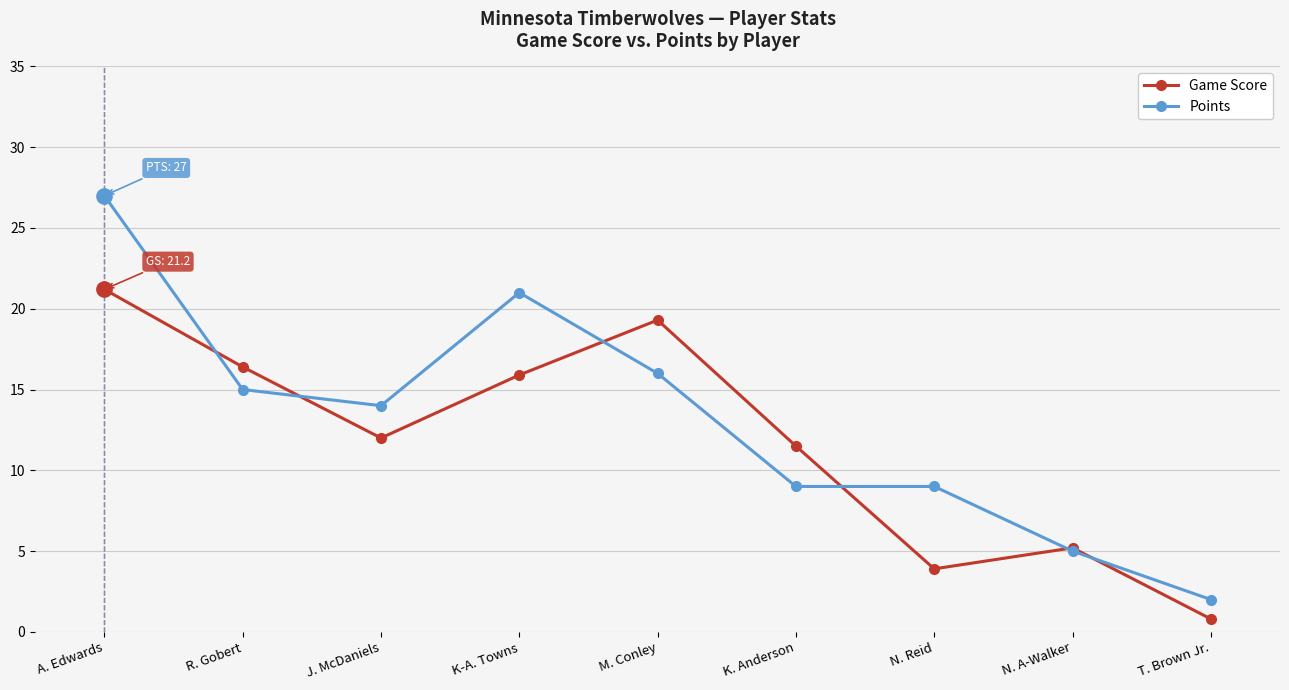

How many lines are shown in the chart?

2